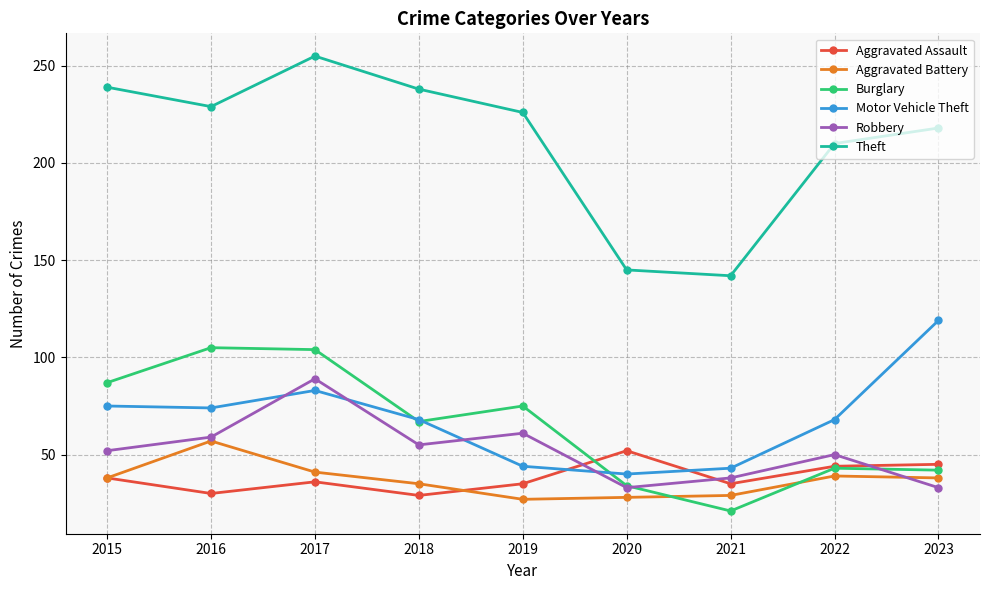

True or false: Aggravated Battery has more than 0 points higher than both neighbors.

True